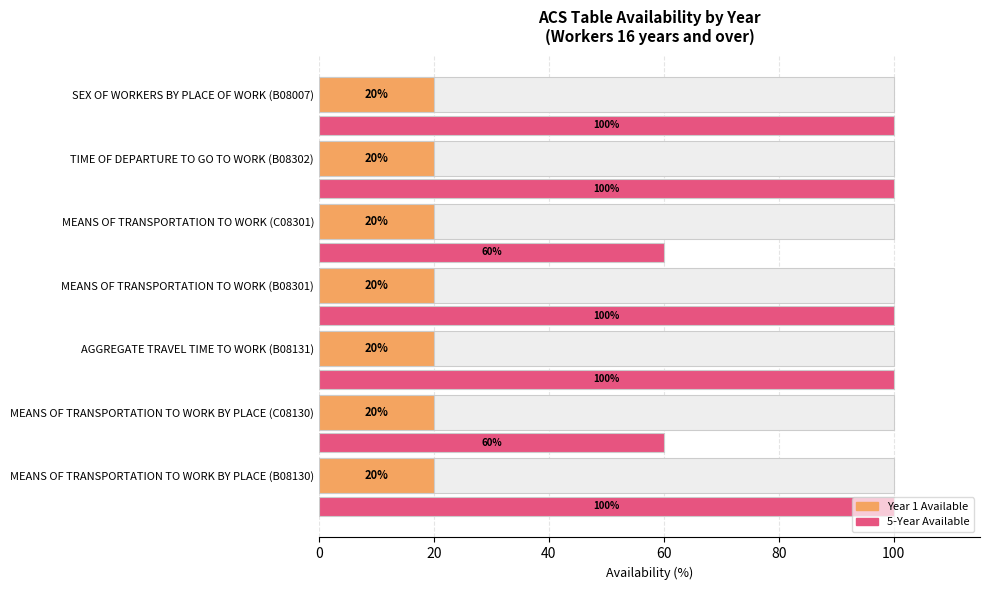

Between 20 and 60, which is larger?

20